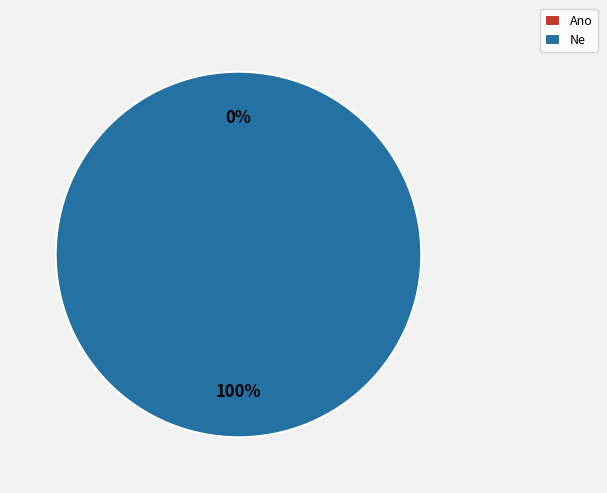

The Ano slice represents 1% of the pie. True or false?

False